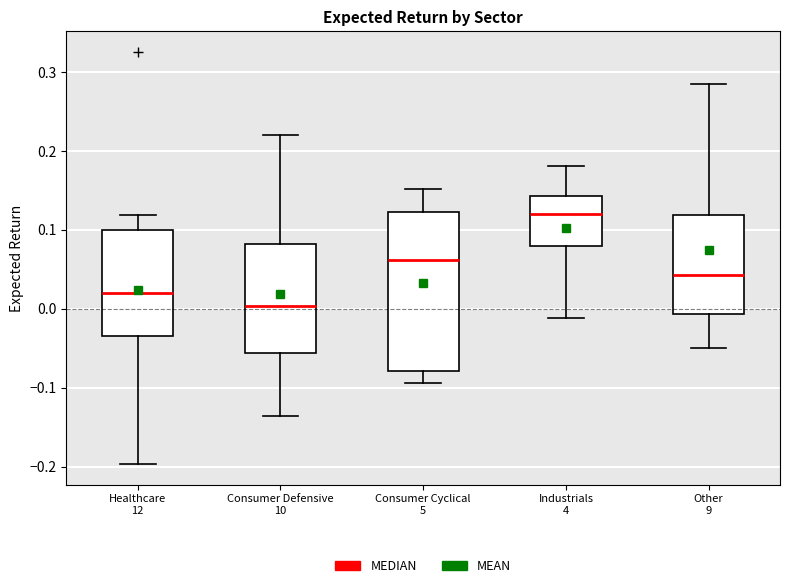

Where does the upper whisker of the box for Other 9 end on the y-axis? The values are not printed on the chart, so give them approximately, as read against the axis.

0.28